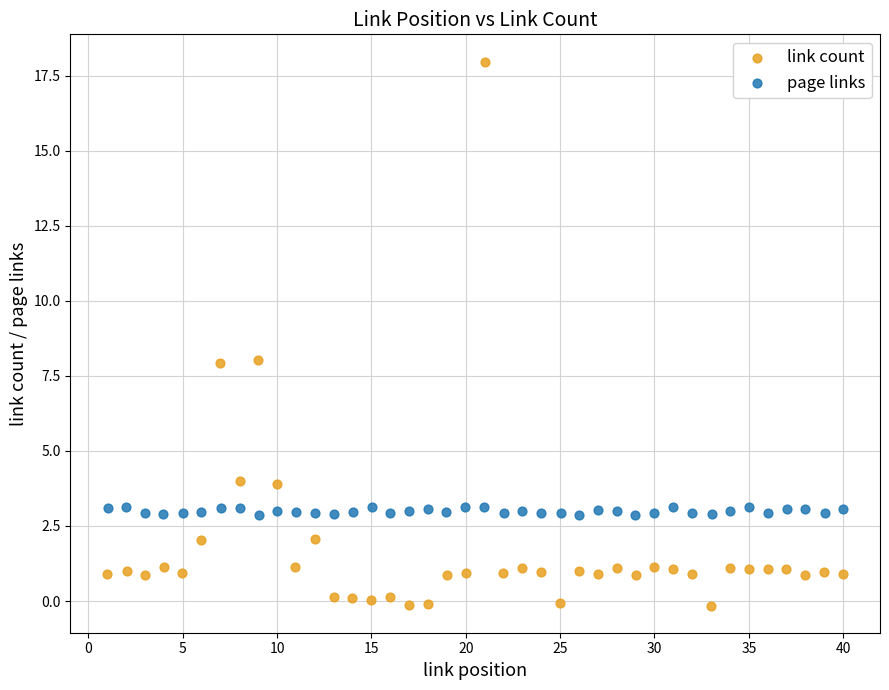

Which series contains the highest Y value?

link count